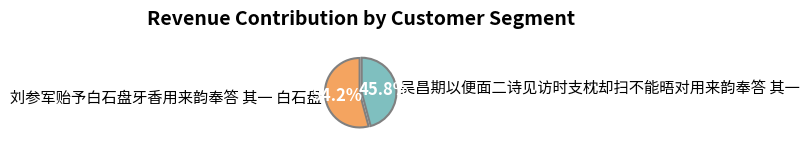

Is it true that 吴昌期以便面二诗见访时支枕却扫不能晤对用来韵奉答 其一 is 46% of the pie?

True